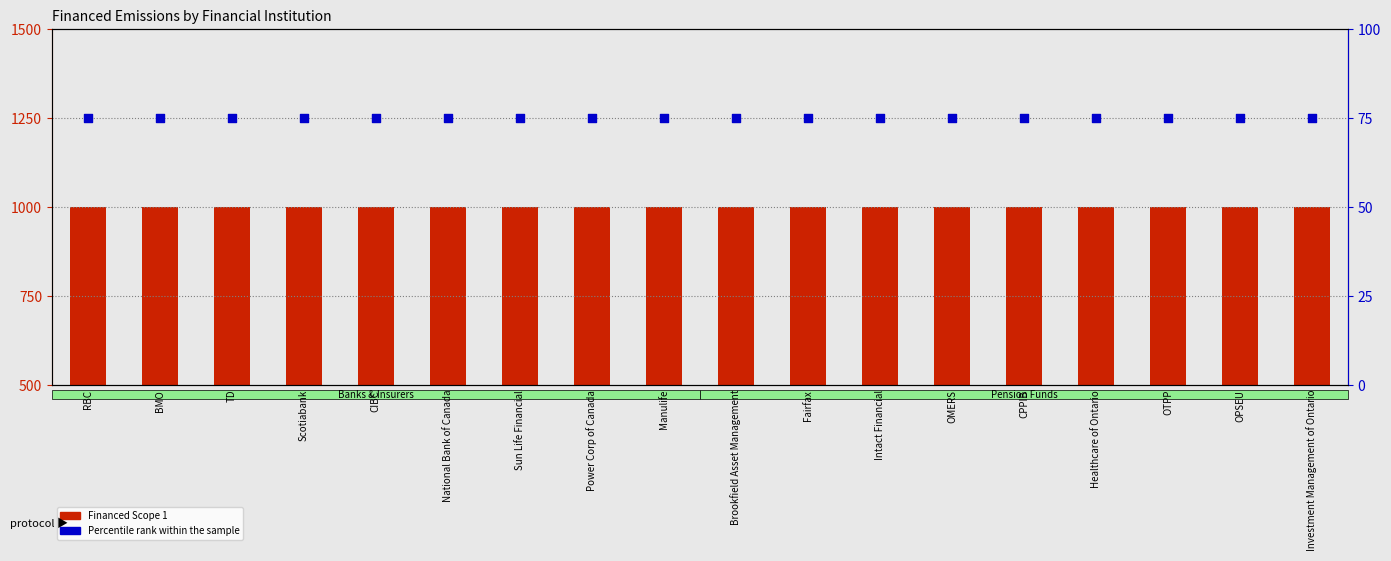

At which category is the sum across all series the highest?

RBC